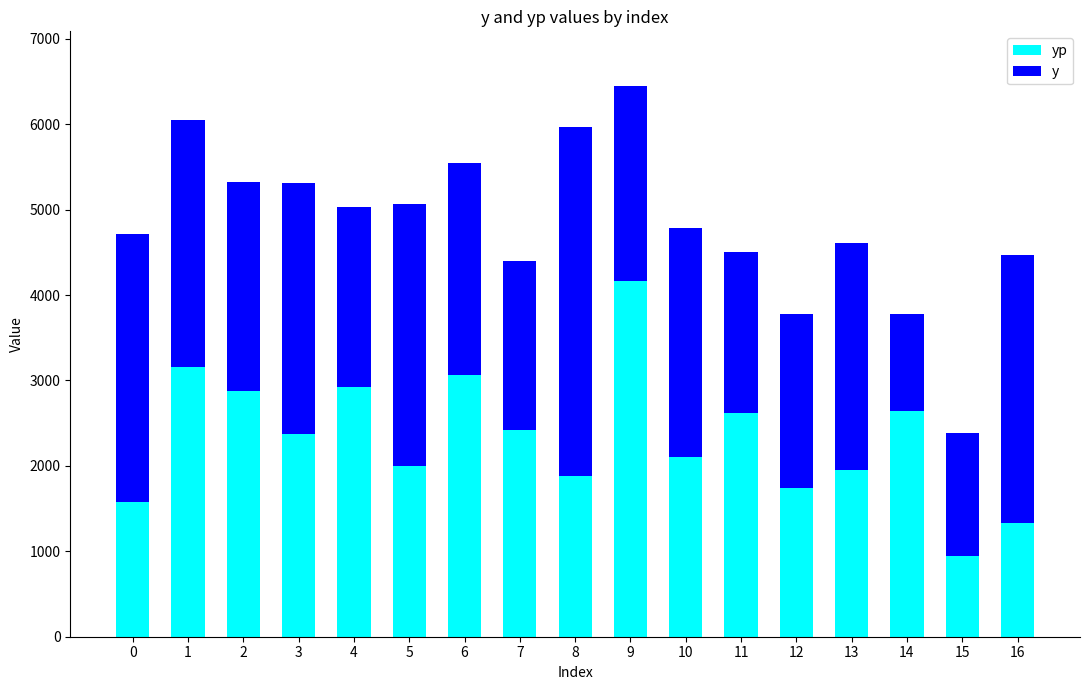

At which label is yp closest to 2555?

11